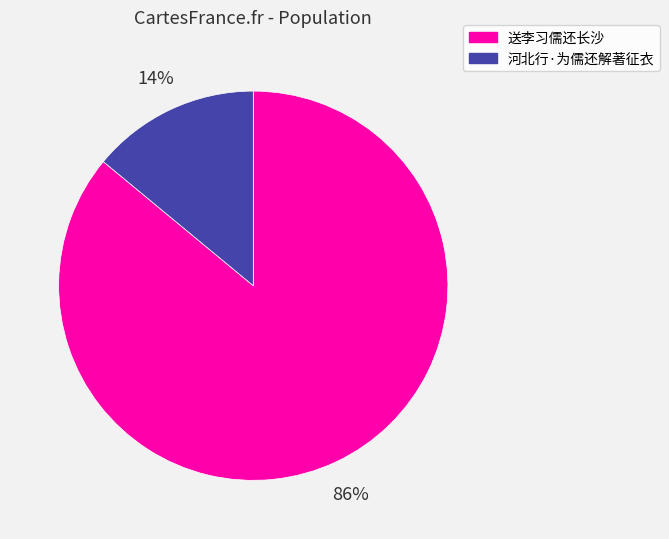

Is it true that 河北行·为儒还解著征衣 is 28% of the pie?

False